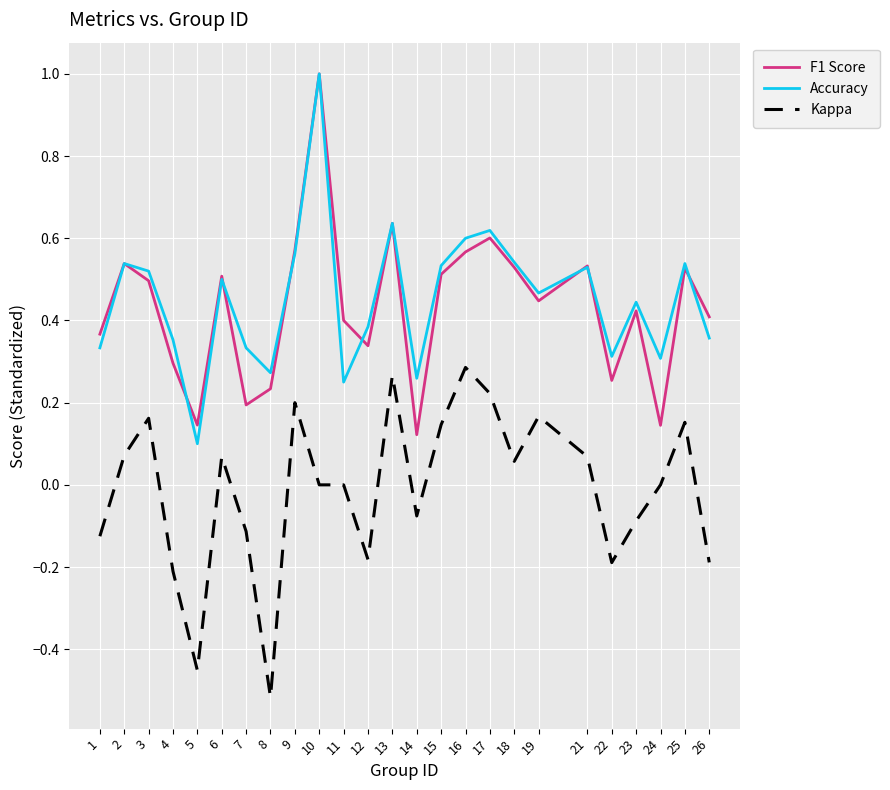

Where is the first local minimum for Kappa?

5